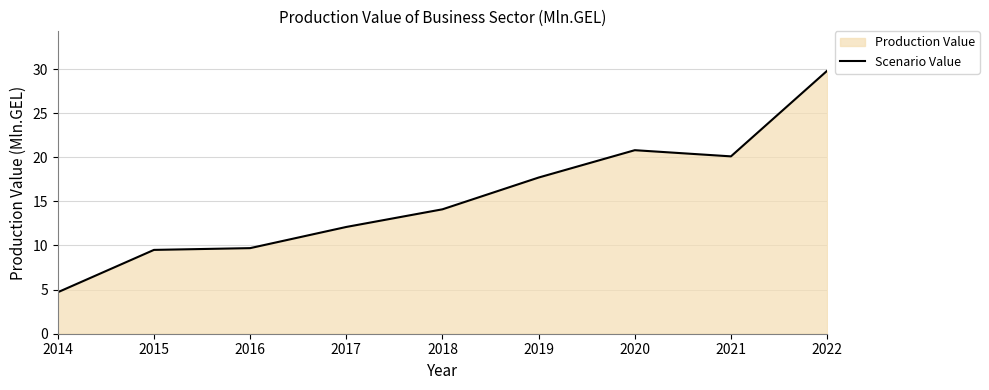

Approximately how many times larger is the value at 2015 compared to 2017?

0.8